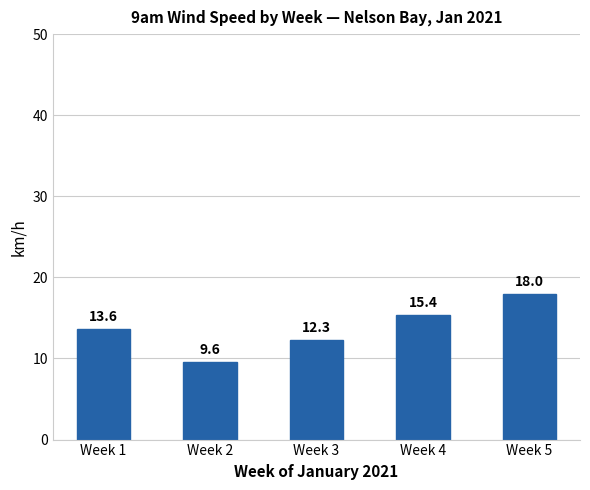

Which label corresponds to the smallest value in the chart?

Week 2